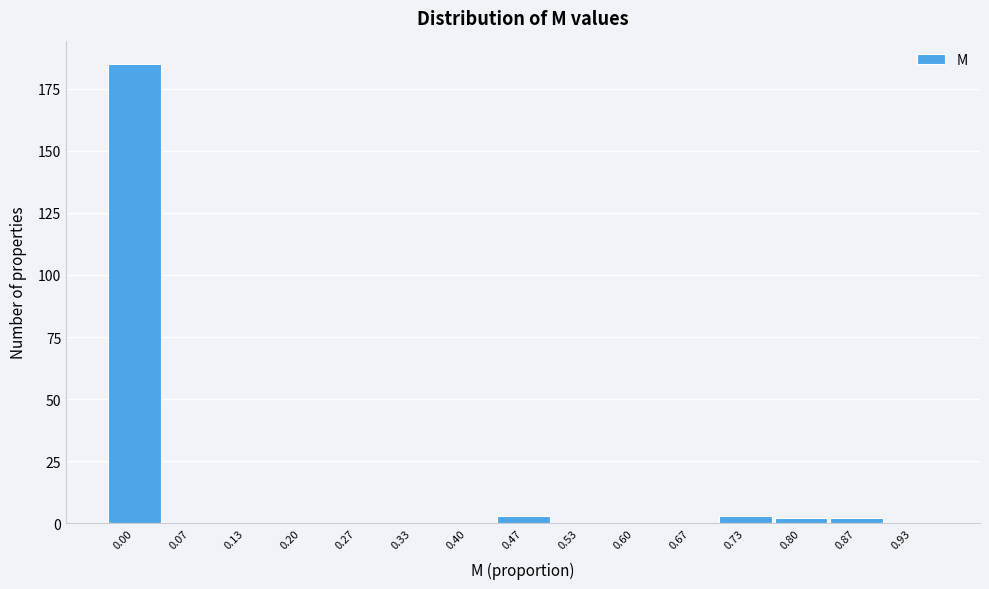

Reading right to left, extract all data points from this chart.

0.93=0	0.87=2	0.80=2	0.73=3	0.67=0	0.60=0	0.53=0	0.47=3	0.40=0	0.33=0	0.27=0	0.20=0	0.13=0	0.07=0	0.00=185